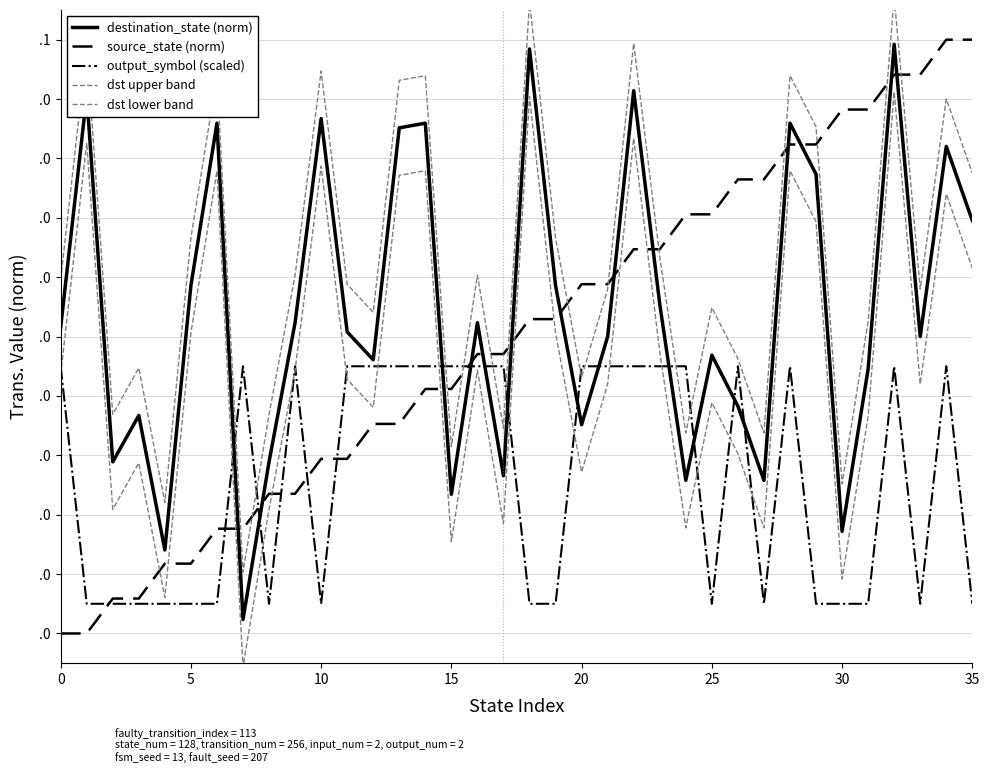

Reading left to right, transcribe all the data shown in this chart.

destination_state (norm): 0.5	0.9	0.3	0.4	0.1	0.6	0.9	0.0	0.3	0.5	0.9	0.5	0.5	0.9	0.9	0.2	0.5	0.3	1.0	0.6	0.4	0.5	0.9	0.6	0.3	0.5	0.4	0.3	0.9	0.8	0.2	0.4	1.0	0.5	0.8	0.7
source_state (norm): 0.0	0.0	0.1	0.1	0.1	0.1	0.2	0.2	0.2	0.2	0.3	0.3	0.4	0.4	0.4	0.4	0.5	0.5	0.5	0.5	0.6	0.6	0.6	0.6	0.7	0.7	0.8	0.8	0.8	0.8	0.9	0.9	0.9	0.9	1.0	1.0
output_symbol (scaled): 0.5	0.1	0.1	0.1	0.1	0.1	0.1	0.5	0.1	0.5	0.1	0.5	0.5	0.5	0.5	0.5	0.5	0.5	0.1	0.1	0.5	0.5	0.5	0.5	0.5	0.1	0.5	0.1	0.5	0.1	0.1	0.1	0.5	0.1	0.5	0.1
dst upper band: 0.6	1.0	0.4	0.4	0.2	0.7	0.9	0.1	0.4	0.6	0.9	0.6	0.5	0.9	0.9	0.3	0.6	0.3	1.1	0.7	0.4	0.6	1.0	0.6	0.3	0.5	0.5	0.3	0.9	0.9	0.3	0.5	1.1	0.6	0.9	0.8
dst lower band: 0.4	0.8	0.2	0.3	0.1	0.5	0.8	-0.1	0.2	0.4	0.8	0.4	0.4	0.8	0.8	0.2	0.4	0.2	0.9	0.5	0.3	0.4	0.8	0.5	0.2	0.4	0.3	0.2	0.8	0.7	0.1	0.4	0.9	0.4	0.7	0.6